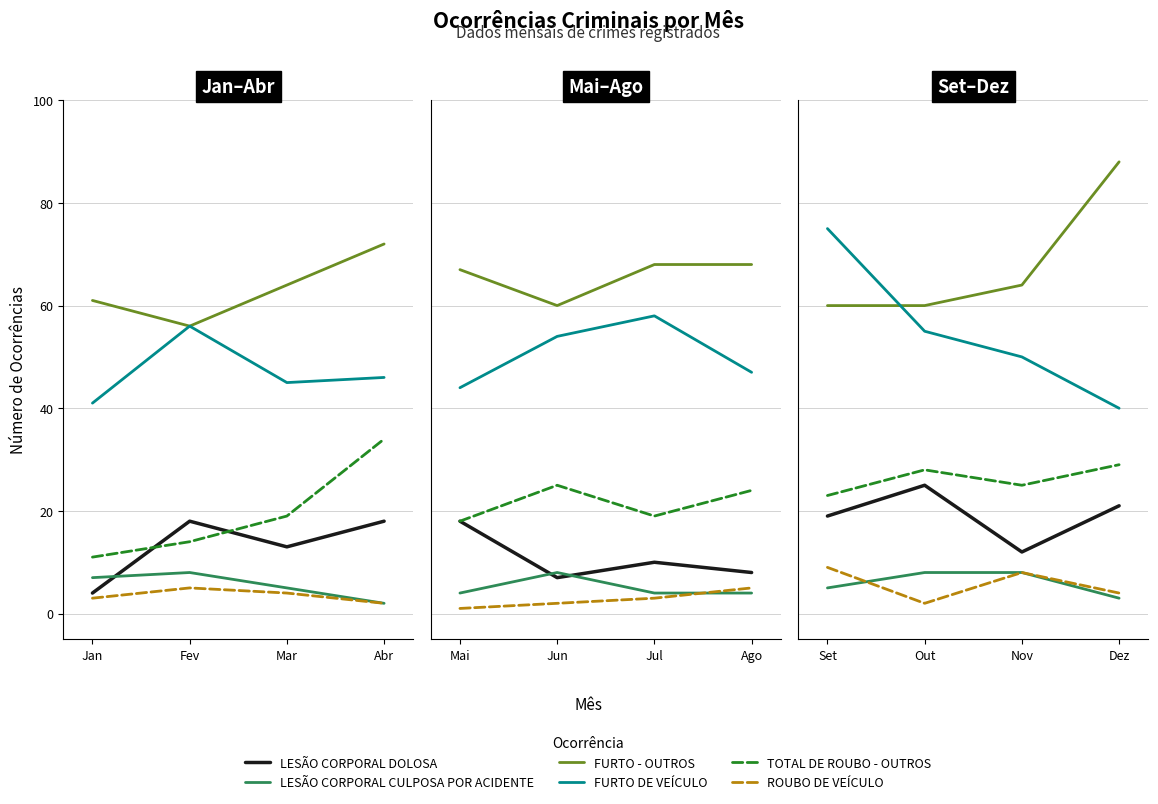

What is the difference between the maximum and minimum values in the LESÃO CORPORAL DOLOSA series?

13